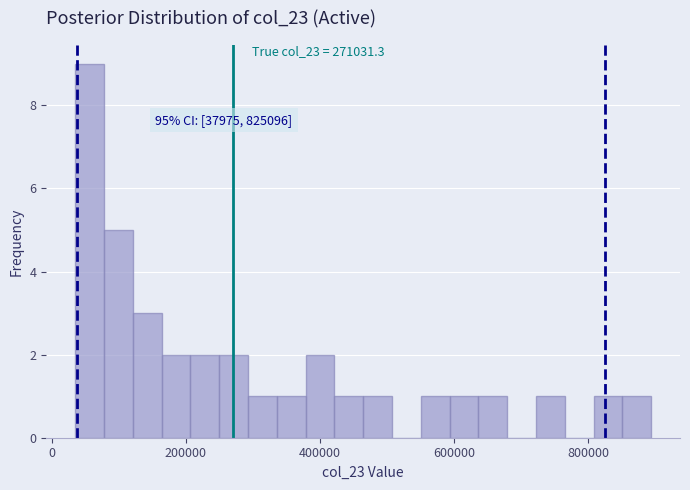

Read against the x-axis, roughly where is the centre of the tallest bar?

60000